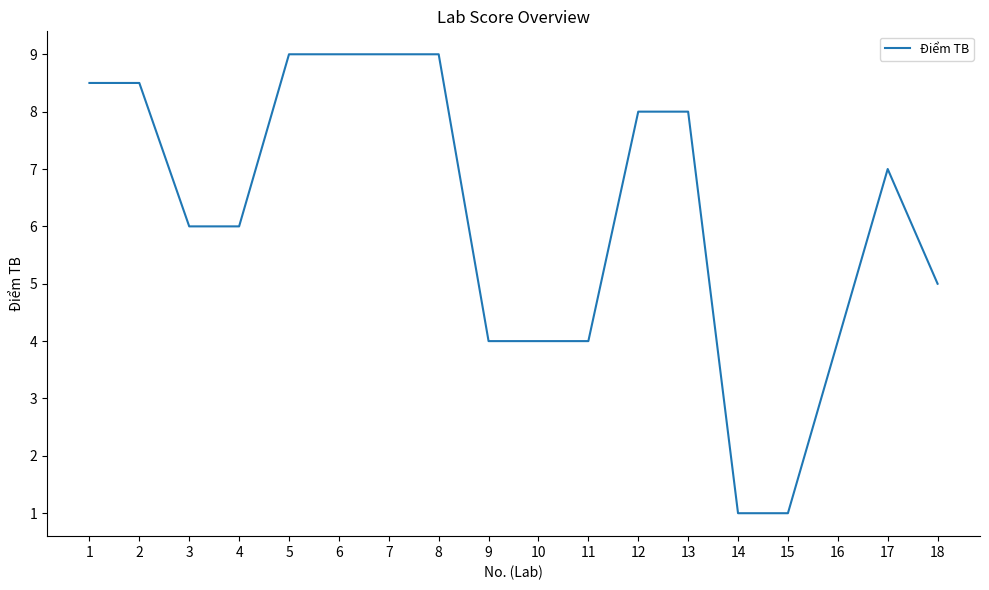

What is the minimum value shown in the chart?

1.0